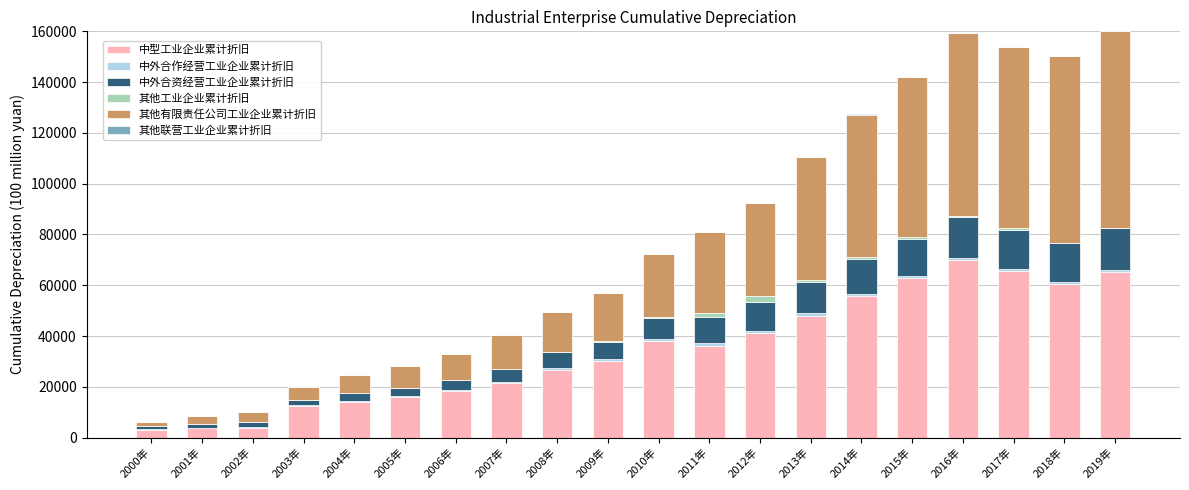

What value does the 其他工业企业累计折旧 series have at 2012年?

2397.3